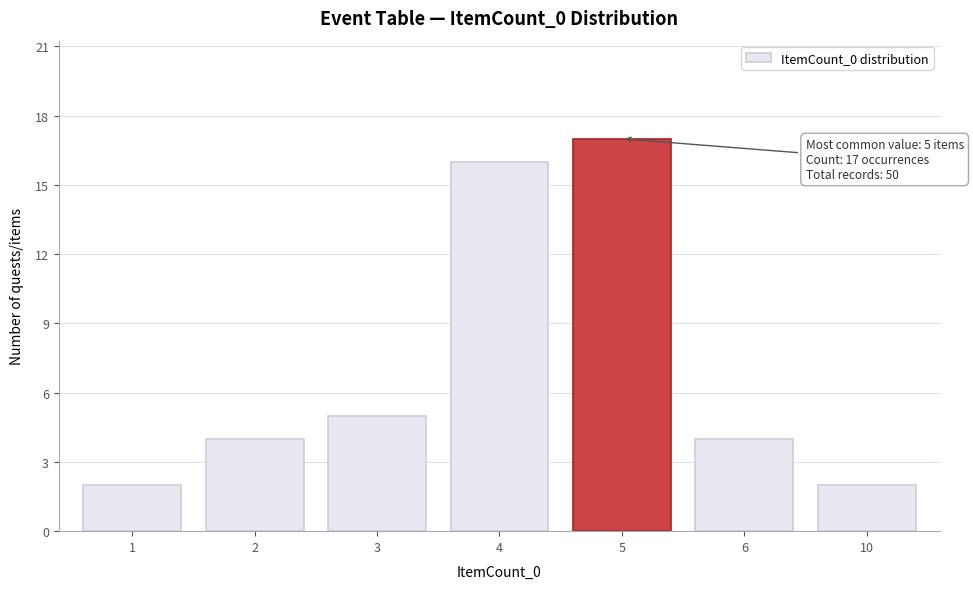

Reading right to left, what are all the values shown in this chart?

10=2	6=4	5=17	4=16	3=5	2=4	1=2